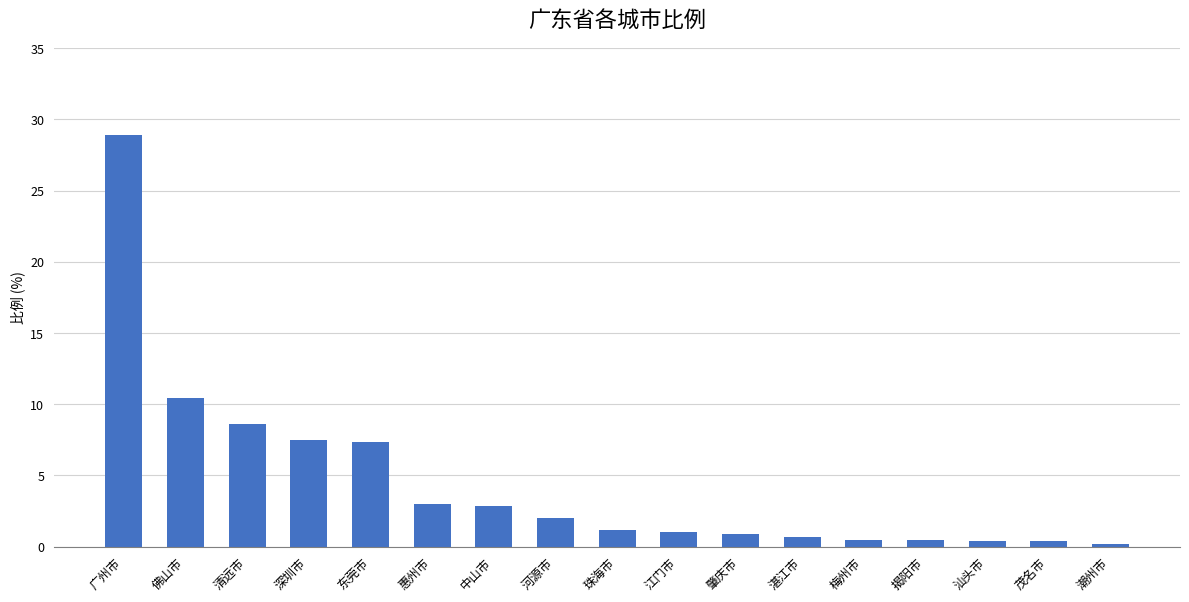

What is the sum of the values at 湛江市 and 汕头市?

1.1